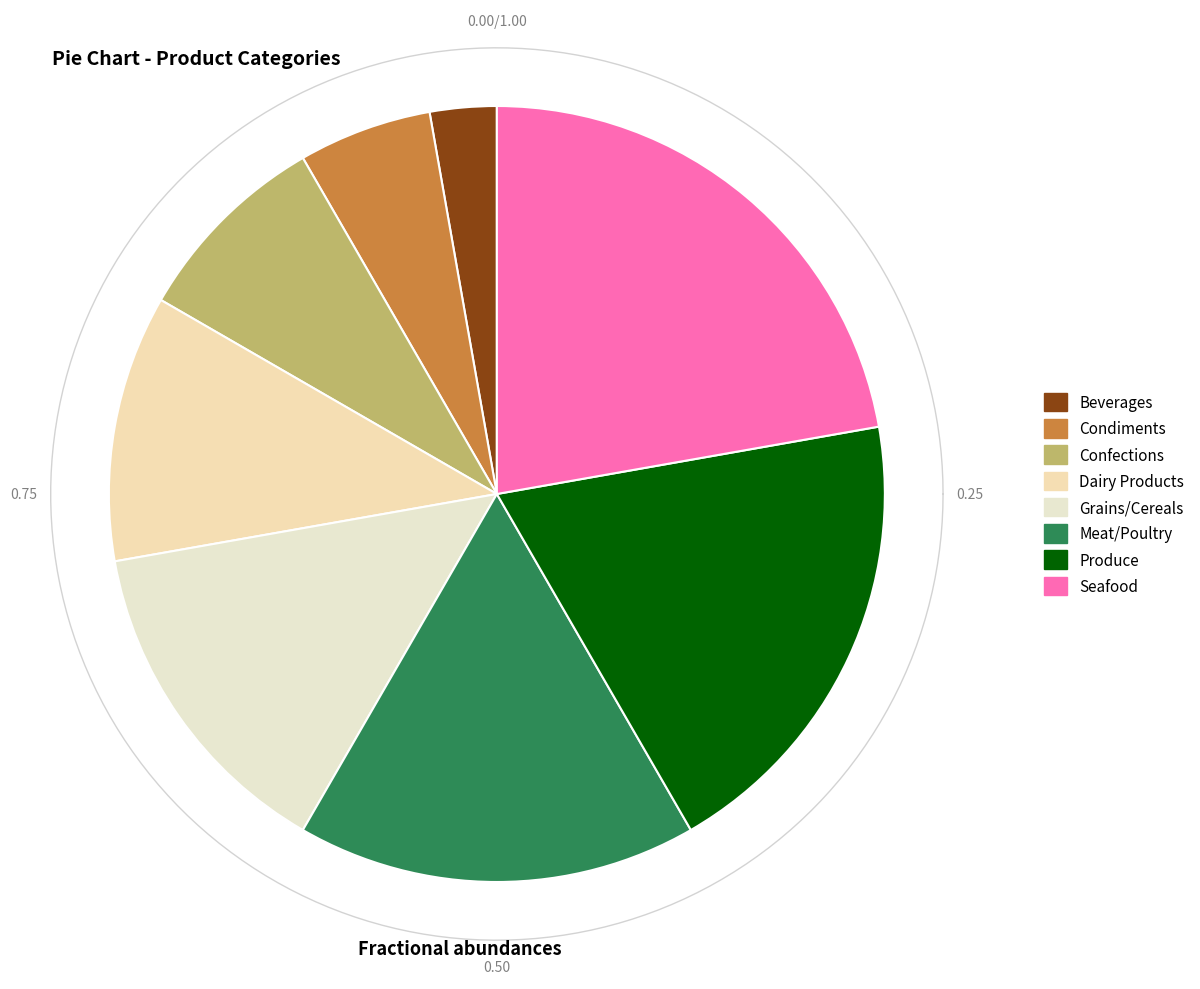

What percentage is the Confections slice, to the nearest percent?

8%